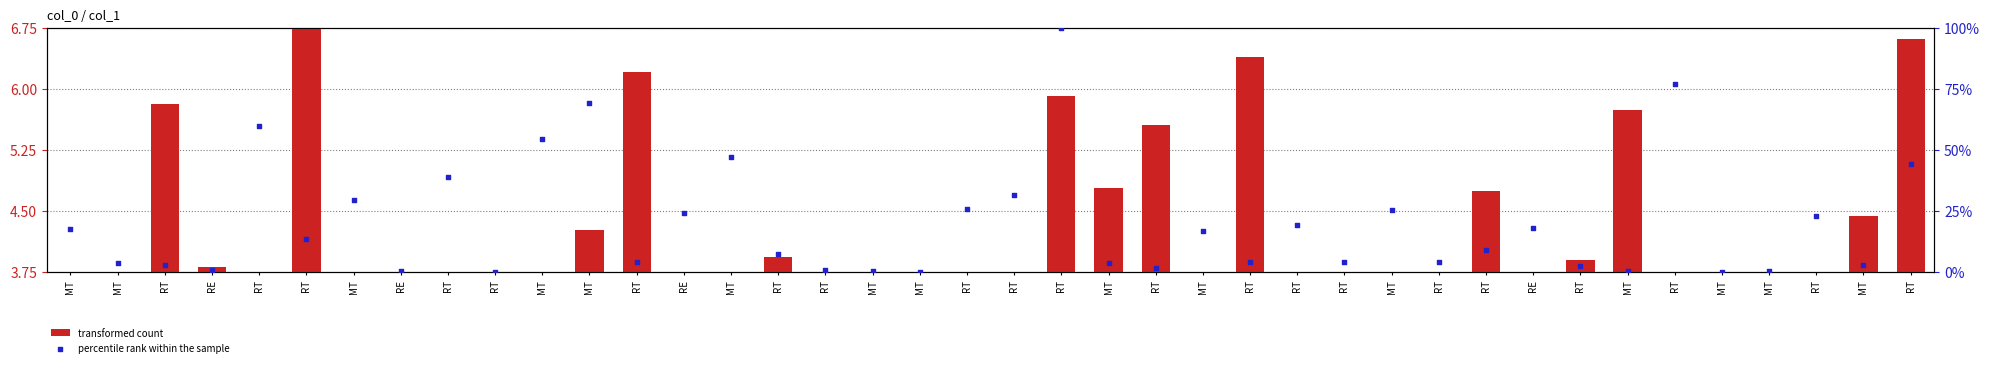

Is the value of transformed count at RT greater than the value of percentile rank within the sample at MT?

No